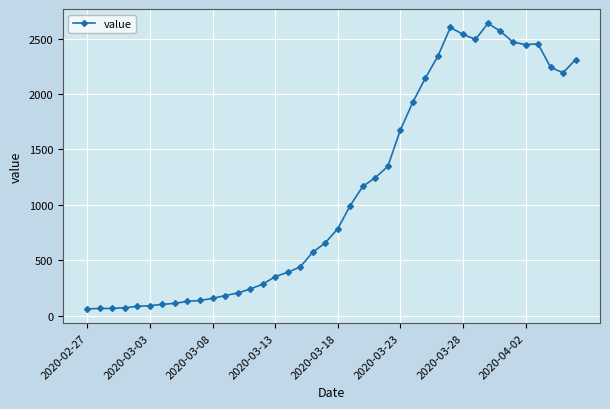

What is the sum of all values?

44951